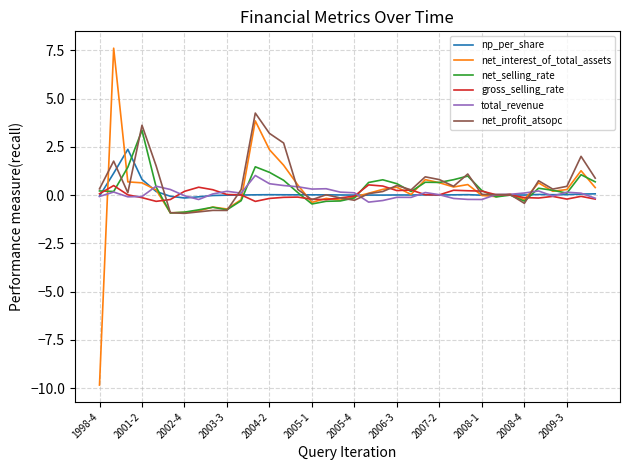

What are all the series names shown in the legend?

np_per_share, net_interest_of_total_assets, net_selling_rate, gross_selling_rate, total_revenue, net_profit_atsopc